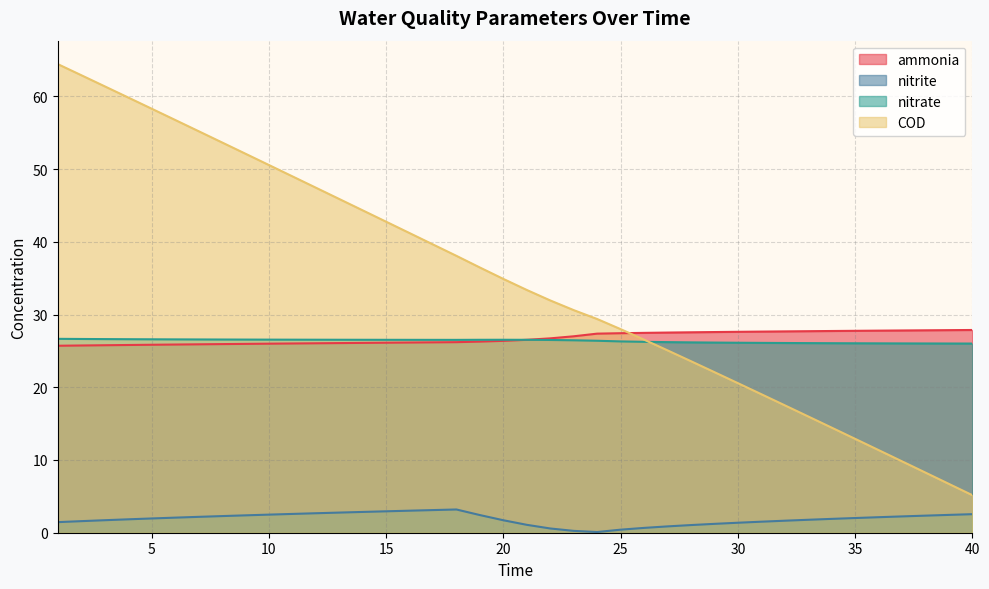

Where is the first local minimum for nitrite?

24